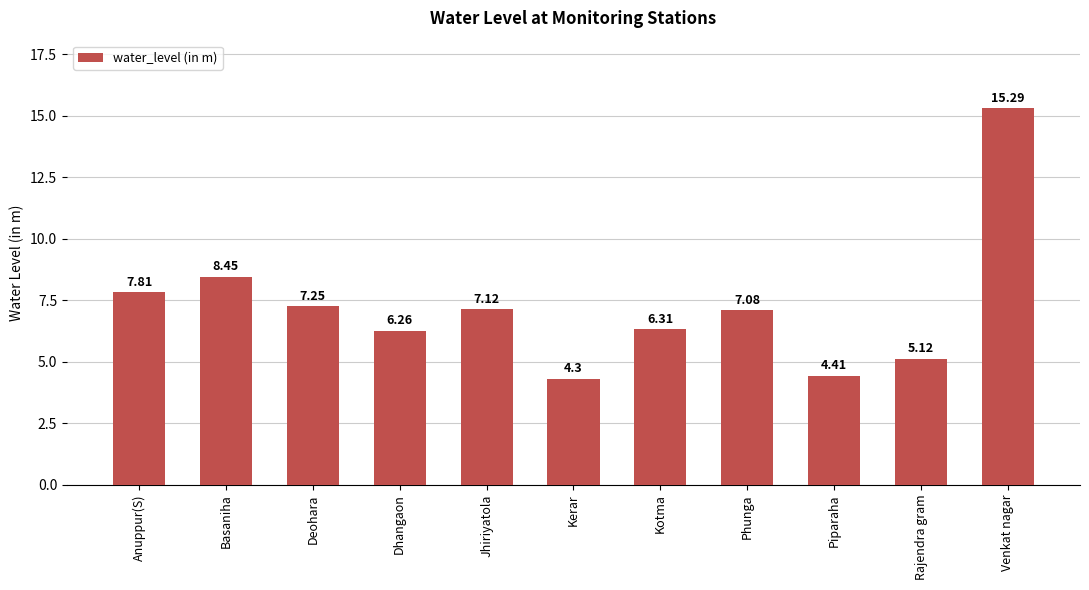

What is the difference between the maximum and second lowest values?

10.9